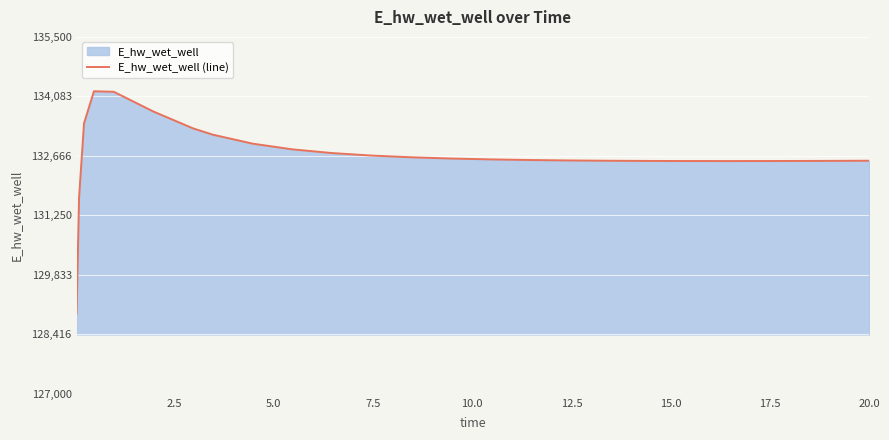

What is the difference between the maximum and minimum values?

5292.1